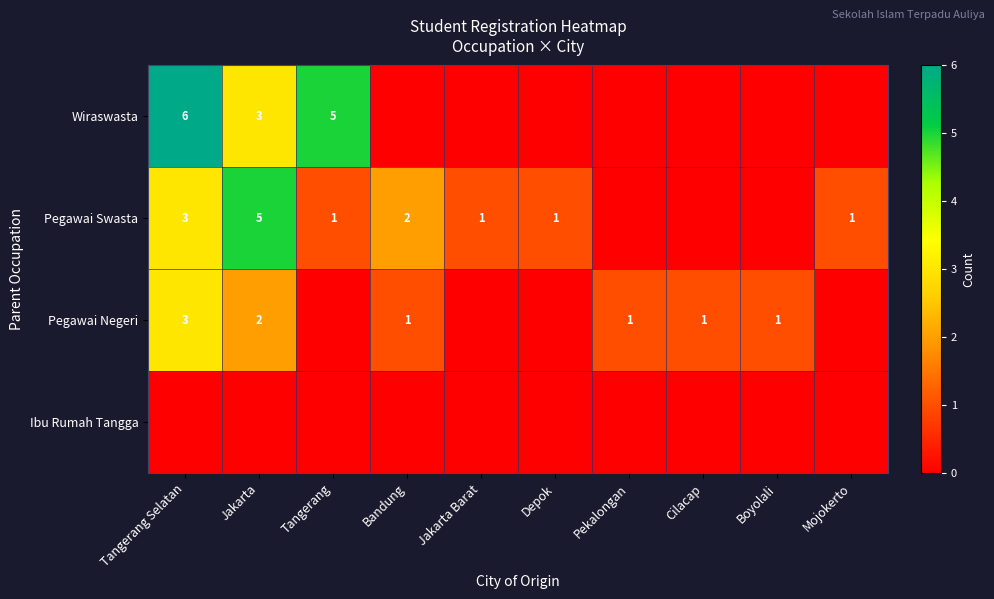

The value of Pegawai Negeri at Tangerang Selatan is 5. True or false?

False